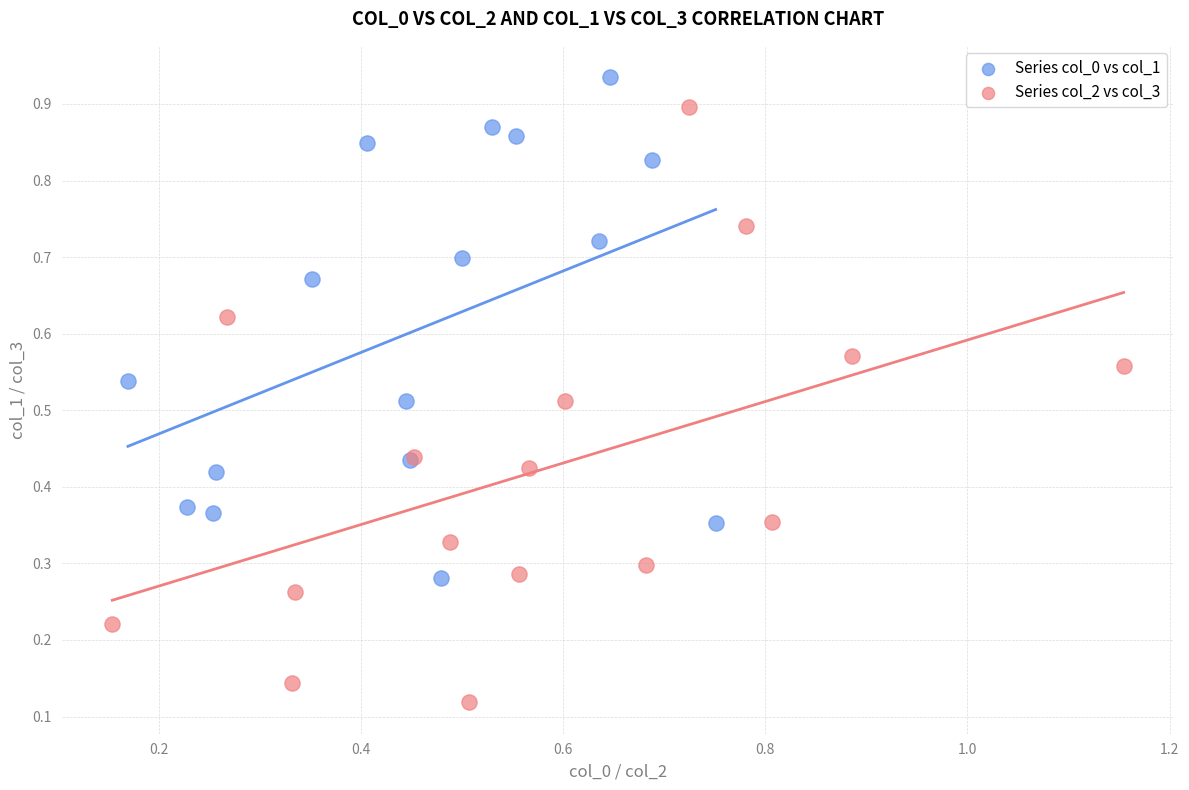

Which series reaches the maximum Y coordinate?

Series col_0 vs col_1